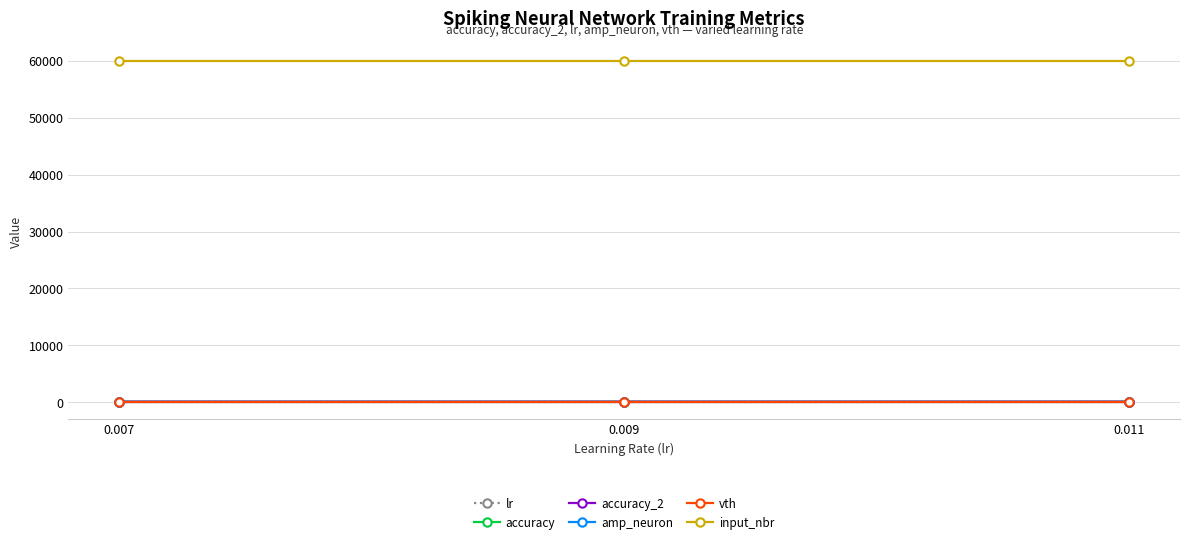

Which series has the widest spread of values?

accuracy_2